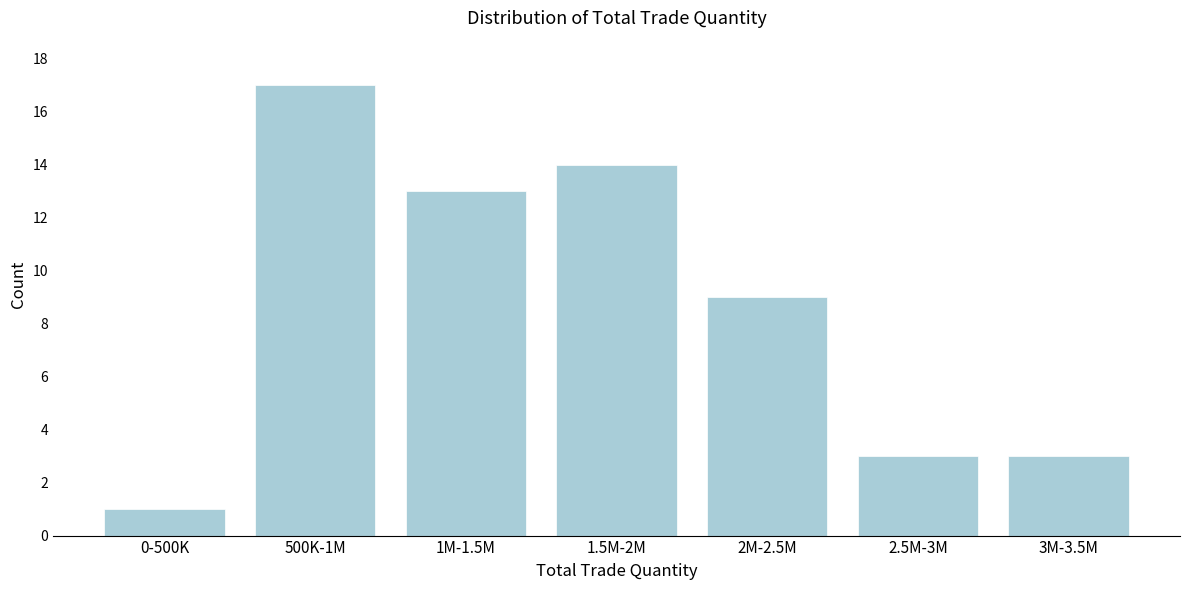

Reading left to right, what are all the values shown in this chart?

0-500K=1	500K-1M=17	1M-1.5M=13	1.5M-2M=14	2M-2.5M=9	2.5M-3M=3	3M-3.5M=3